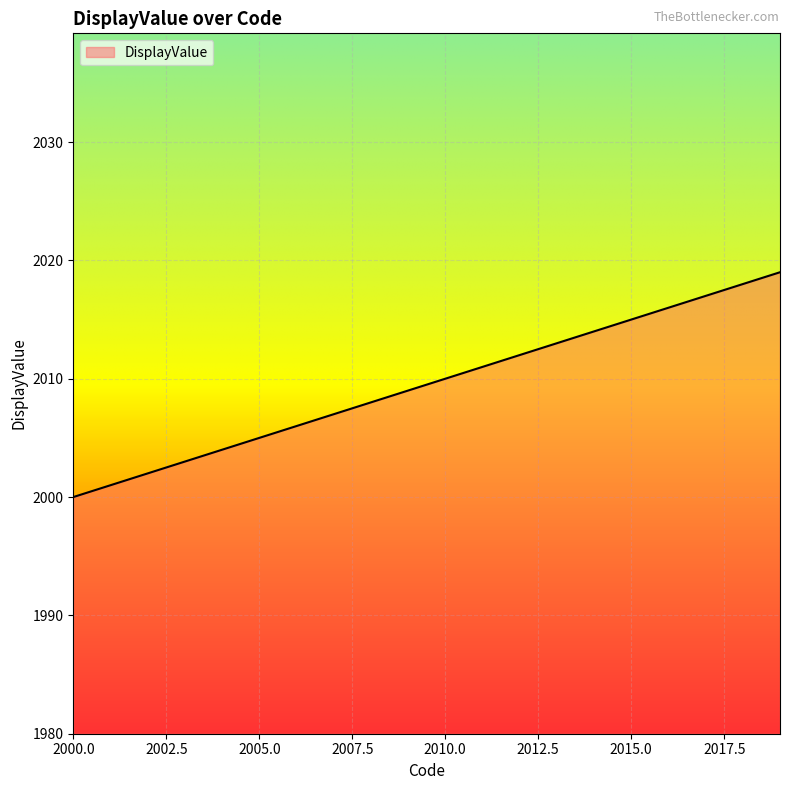

What is the sum of all values?

40190